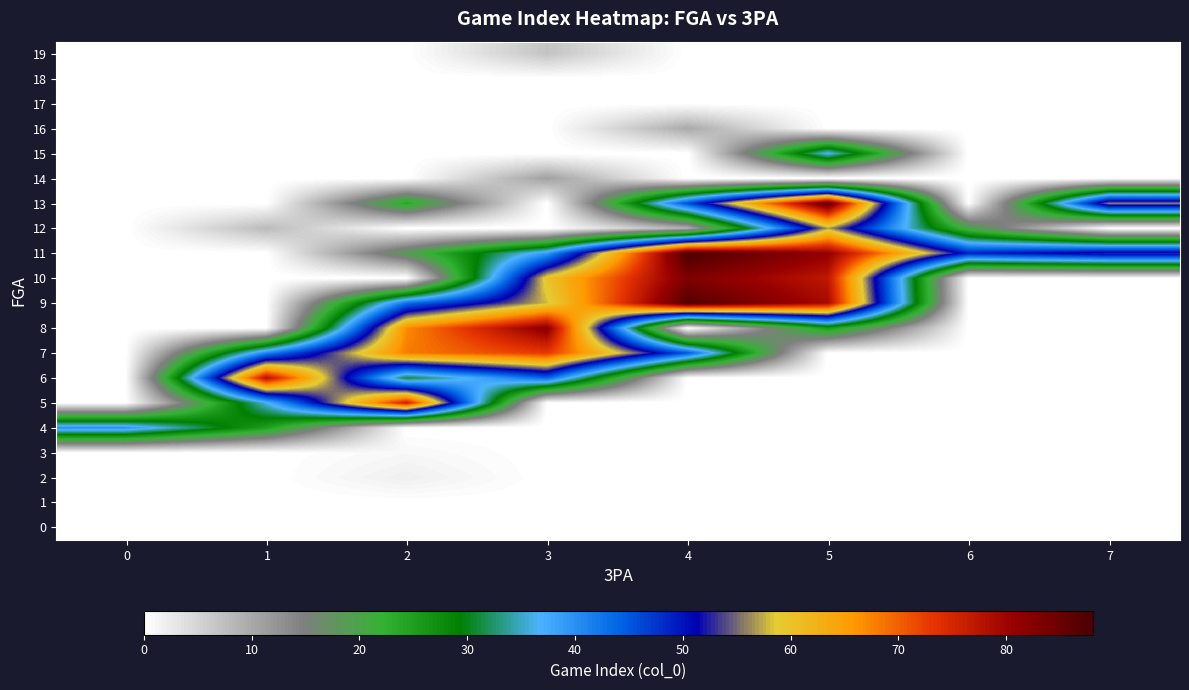

What is the total value across all series at 6?

69